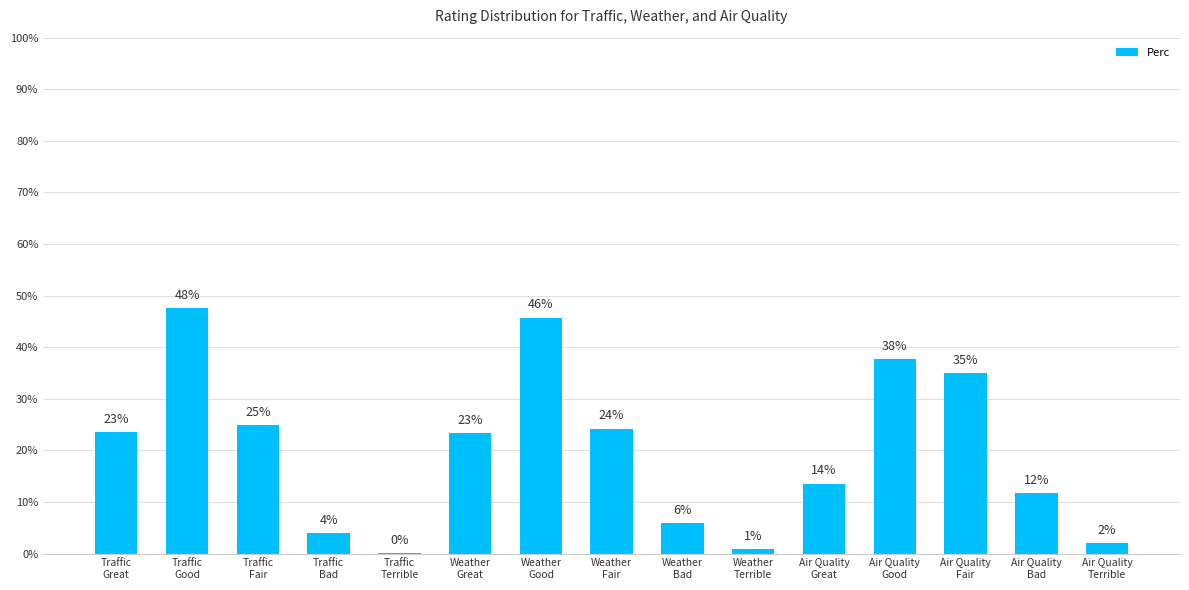

How many categories are shown in the chart?

15